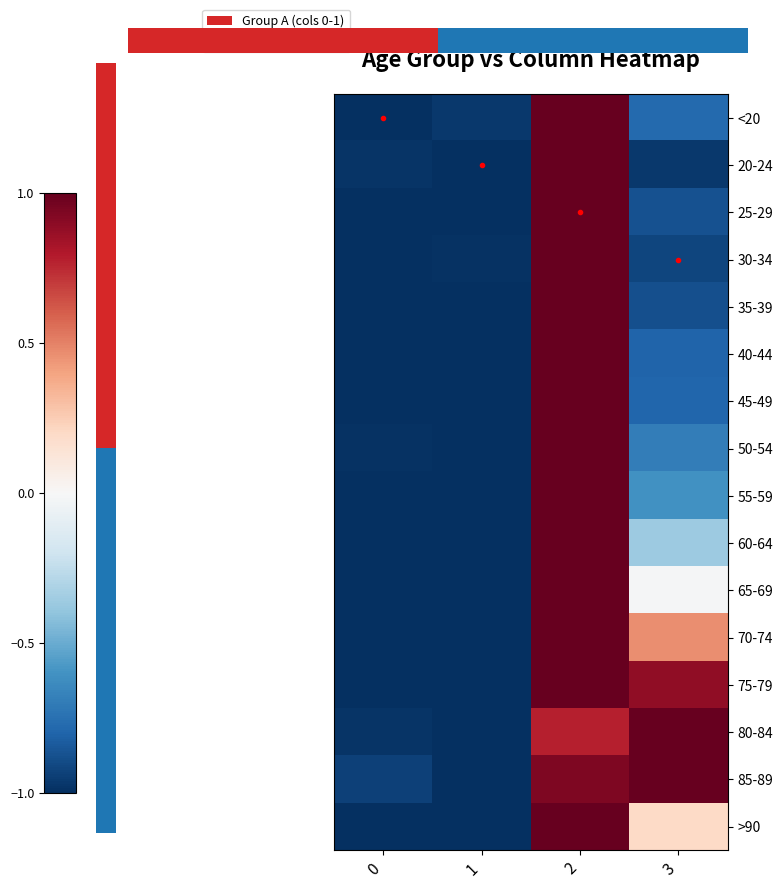

True or false: 50-54 has a value of -1.0 at 1.

True